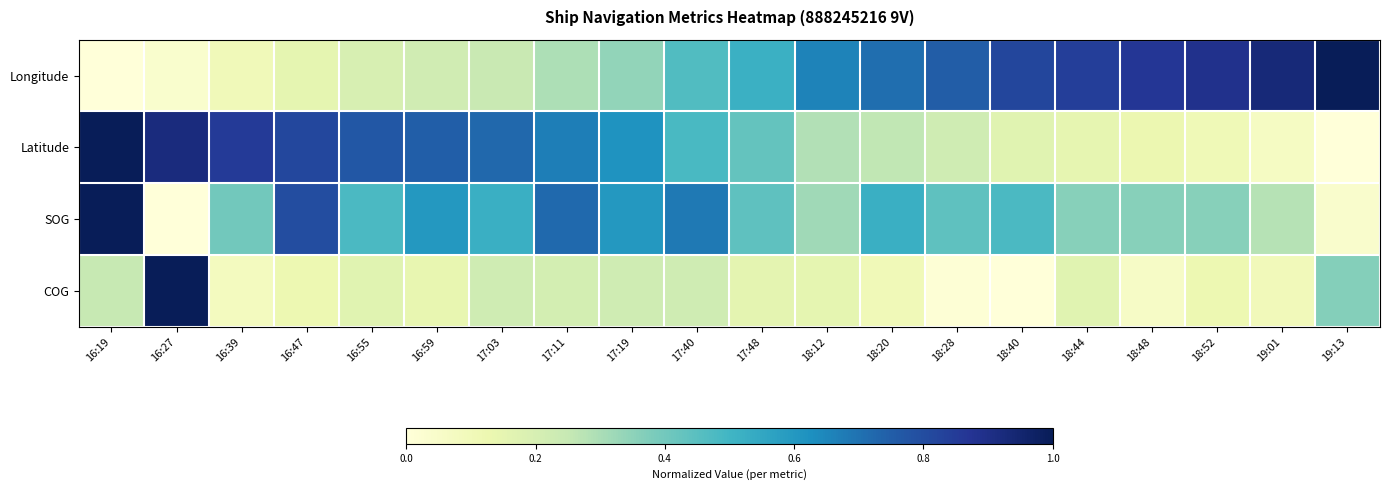

Rank the series at 16:39 from lowest to highest value.

COG, Longitude, SOG, Latitude